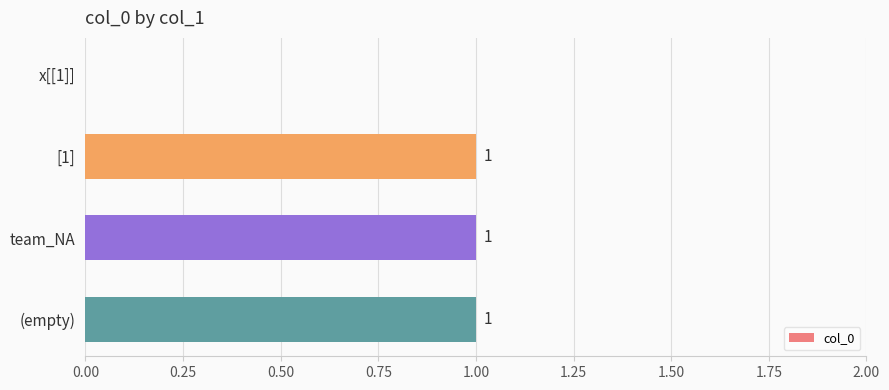

Which has a higher value, x[[1]] or team_NA?

team_NA